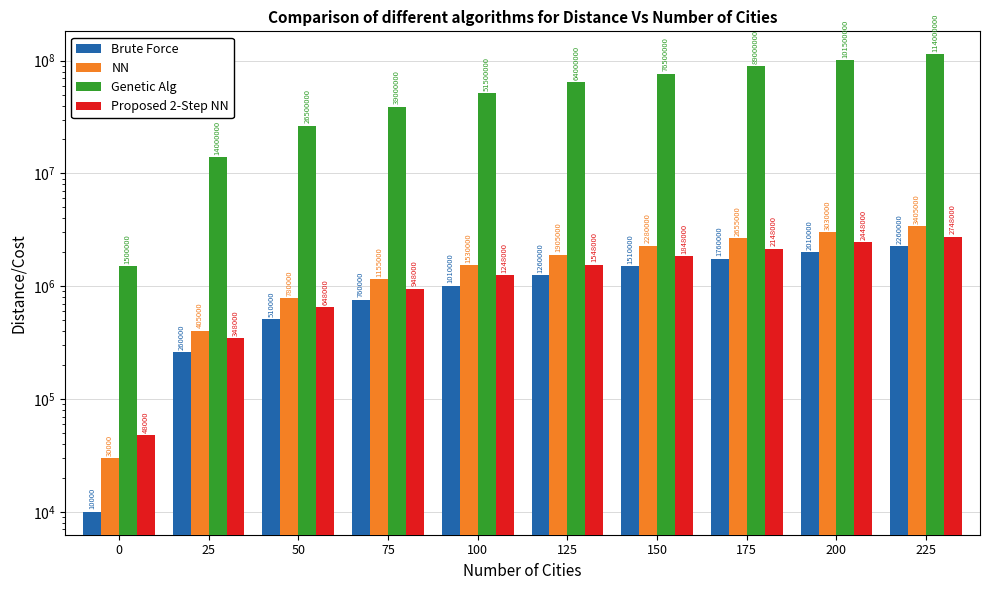

Reading left to right, extract all data points from this chart.

Brute Force: 10000	260000	510000	760000	1010000	1260000	1510000	1760000	2010000	2260000
NN: 30000	405000	780000	1155000	1530000	1905000	2280000	2655000	3030000	3405000
Genetic Alg: 1500000	14000000	26500000	39000000	51500000	64000000	76500000	89000000	101500000	114000000
Proposed 2-Step NN: 48000	348000	648000	948000	1248000	1548000	1848000	2148000	2448000	2748000